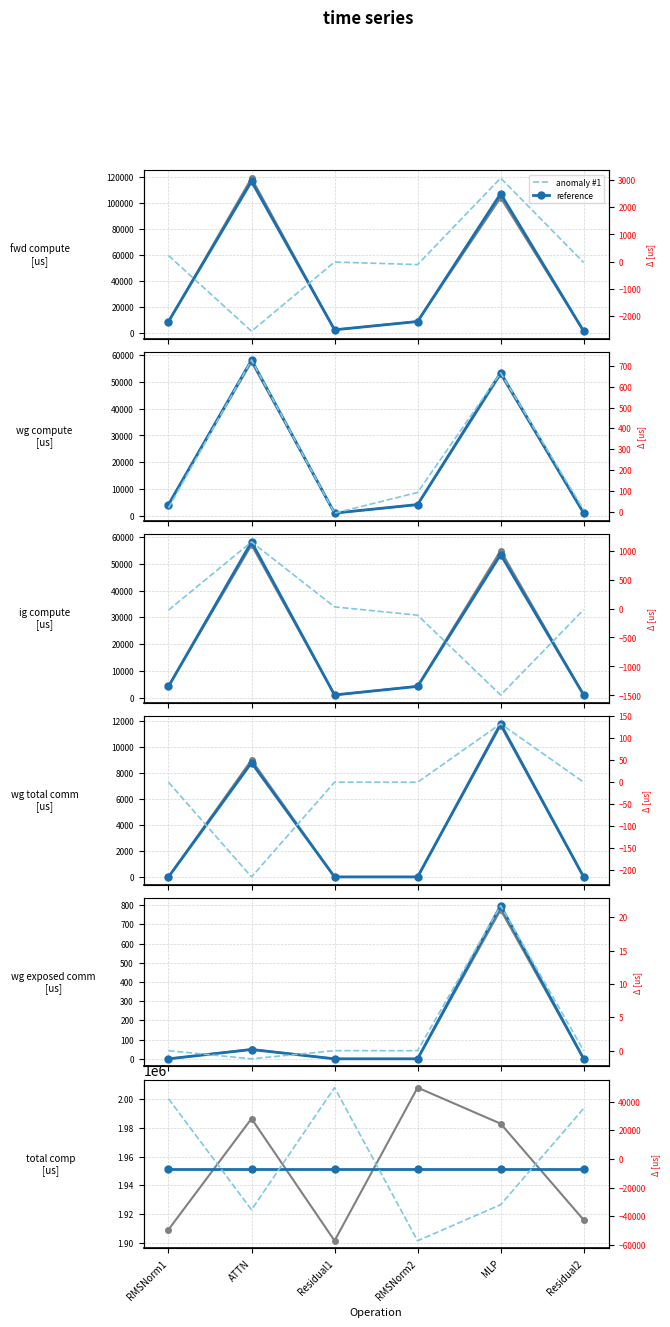

At which category is the sum across all series the highest?

ATTN